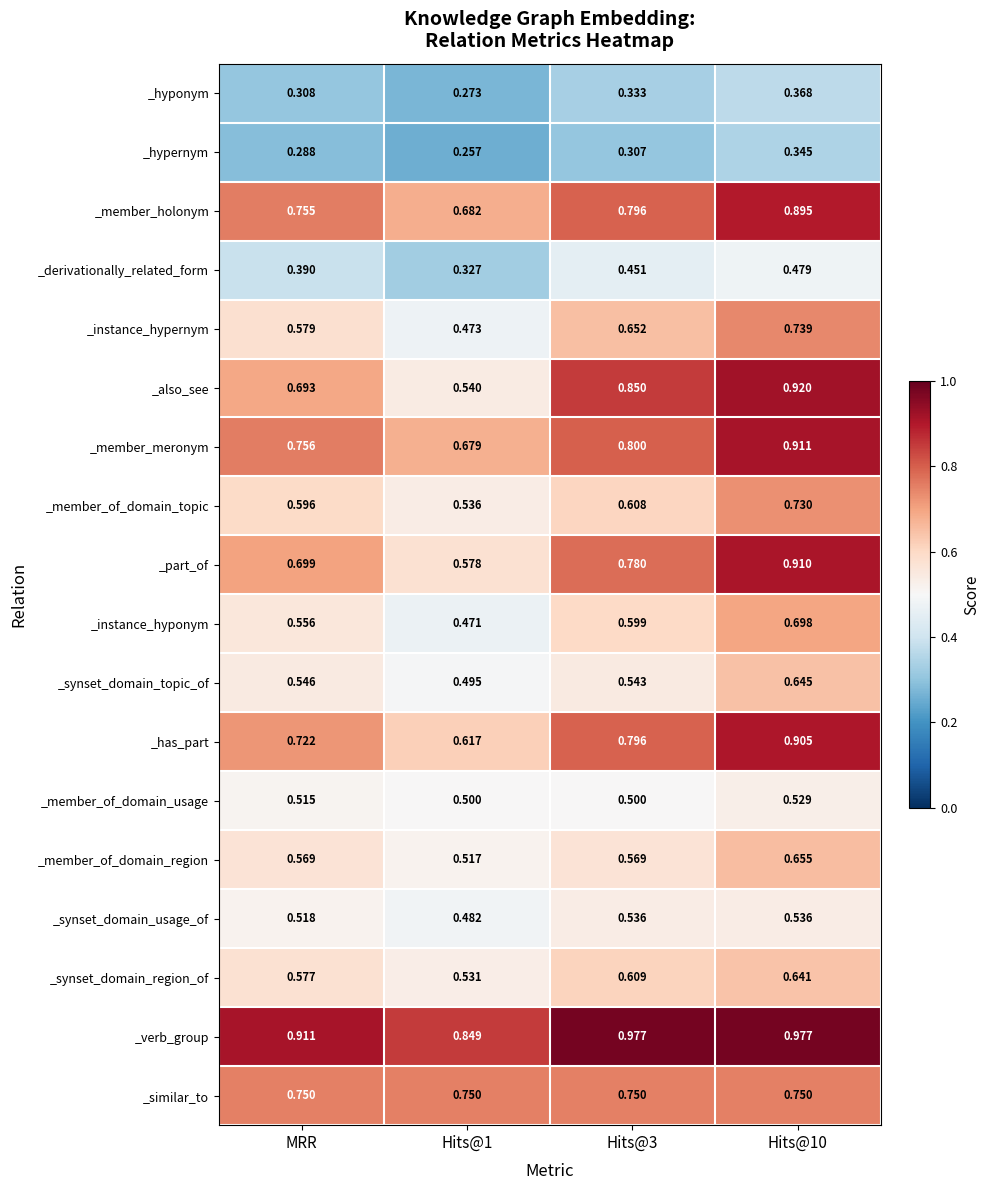

Is the value of _verb_group at Hits@1 greater than the value of _similar_to at Hits@1?

Yes